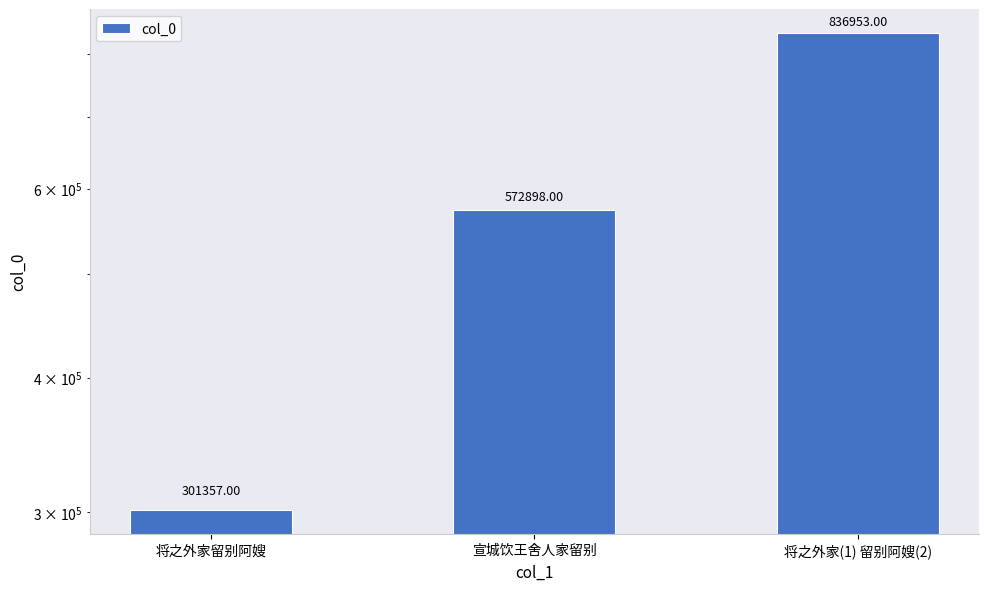

What is the average value?

570403